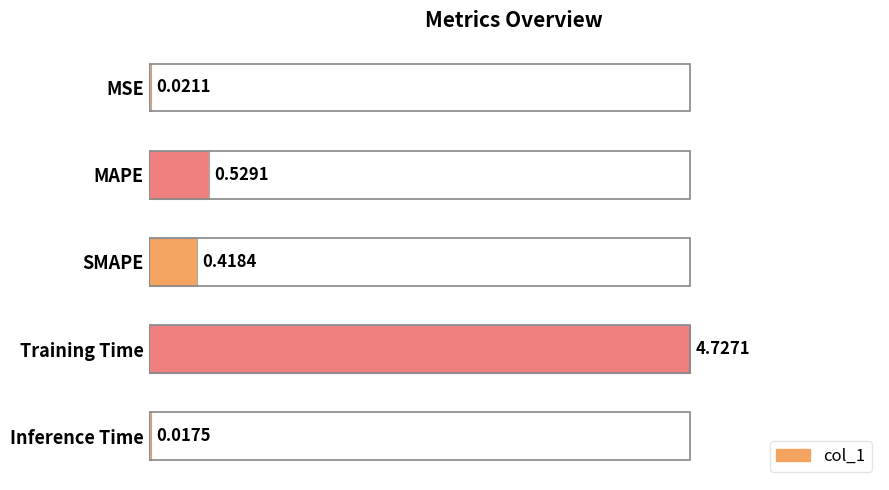

Are the bars horizontal?

Yes